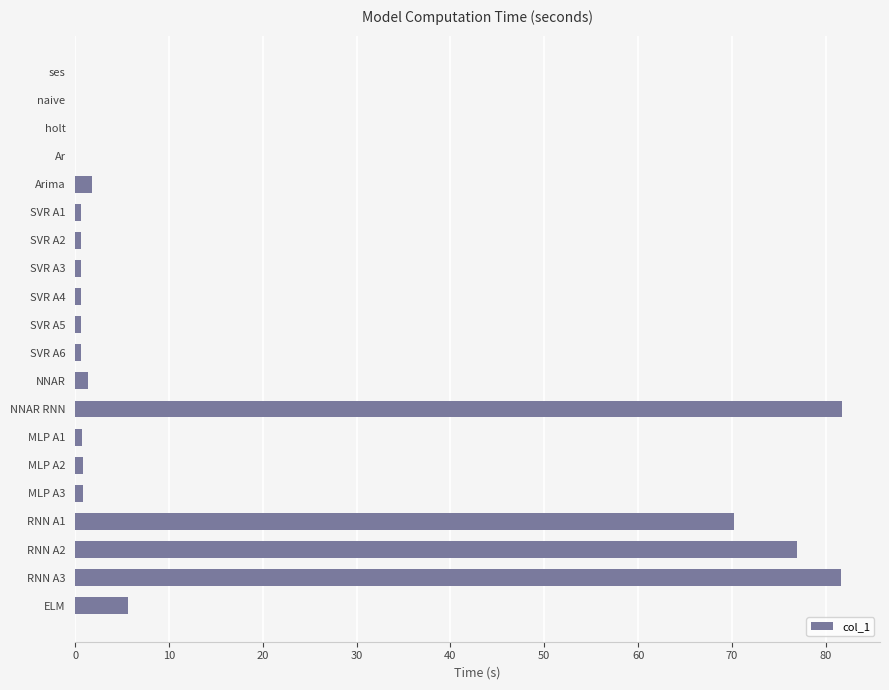

What is the sum of all values?

325.4